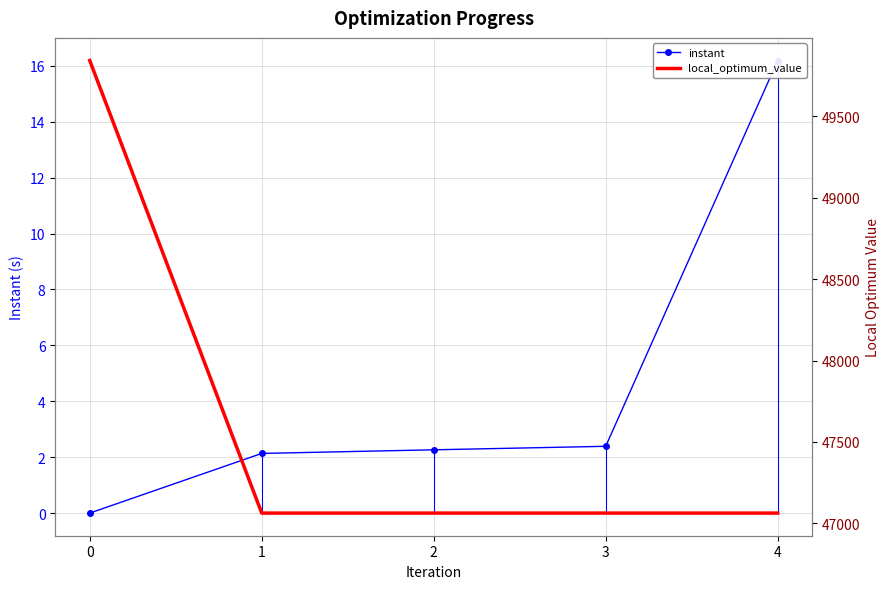

What is the value of the instant point at the 4th from the left?

2.4